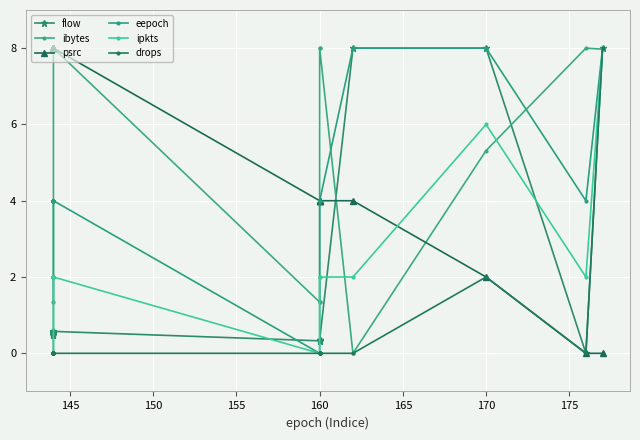

What is the difference between the maximum and minimum values in the drops series?

8.0